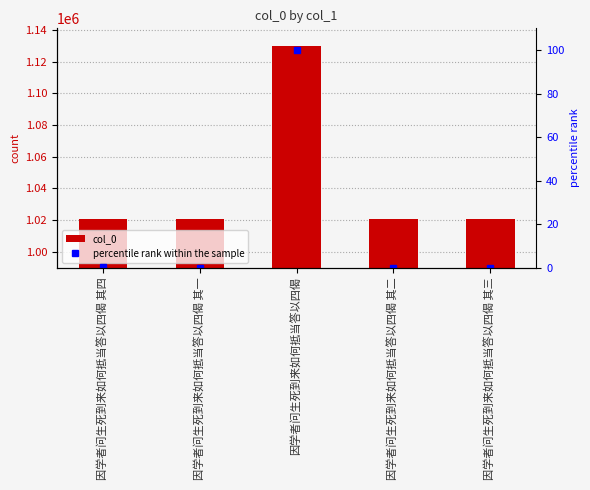

Is the value of col_0 at 因学者问生死到来如何抵当答以四偈 greater than the value of percentile rank within the sample at 因学者问生死到来如何抵当答以四偈 其二?

Yes